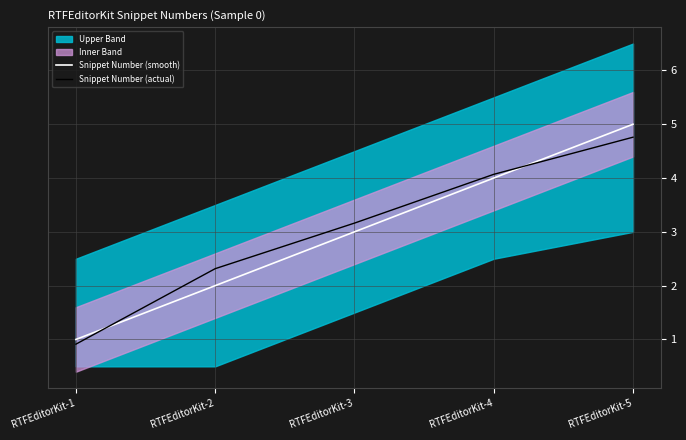

Which category has the lowest value across all series?

RTFEditorKit-1